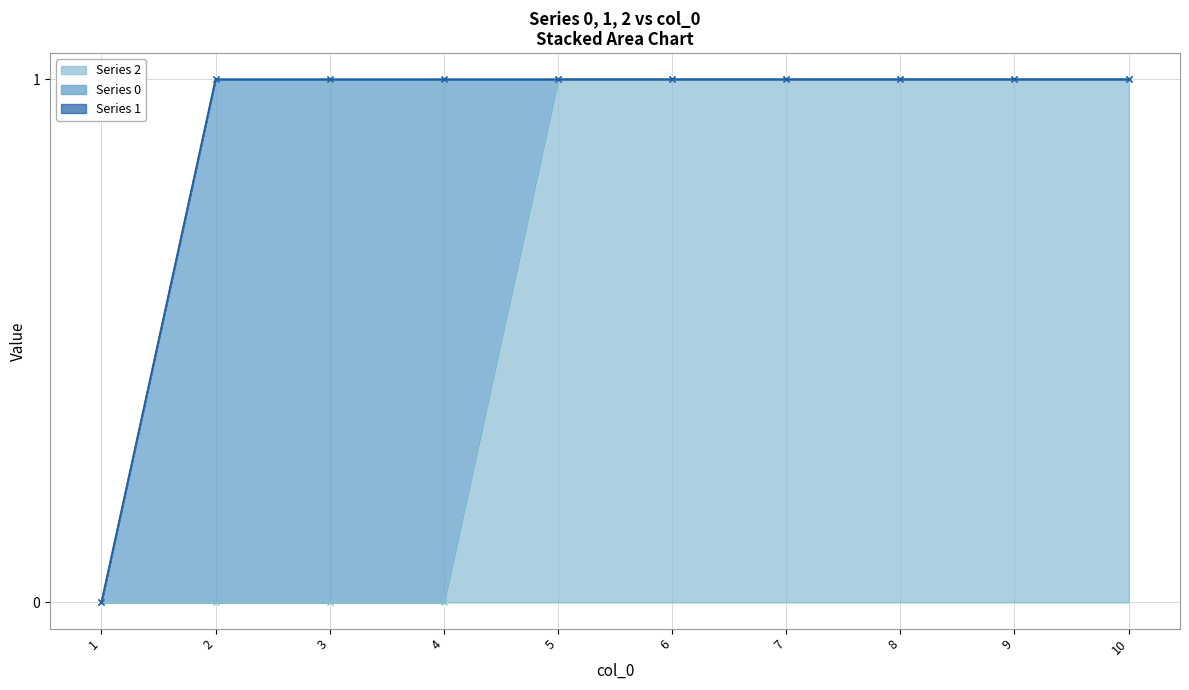

List the series in order of their overall mean, lowest first.

1, 0, 2